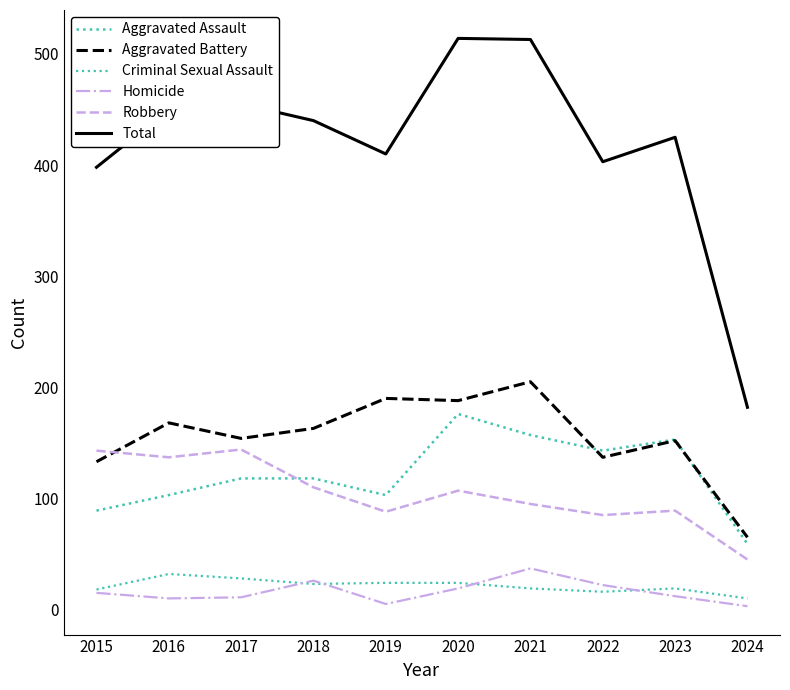

Does the chart display data point markers on the line(s)?

No